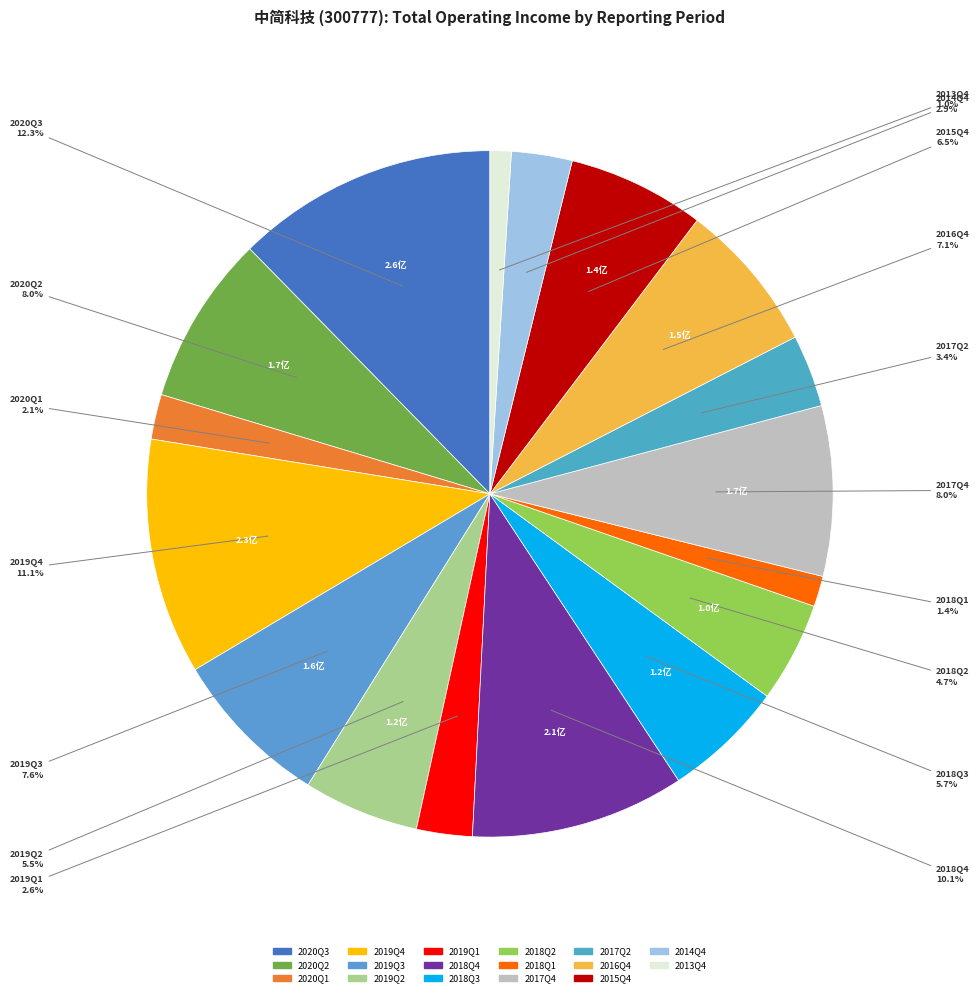

Is it true that 2019Q4 is 17% of the pie?

False